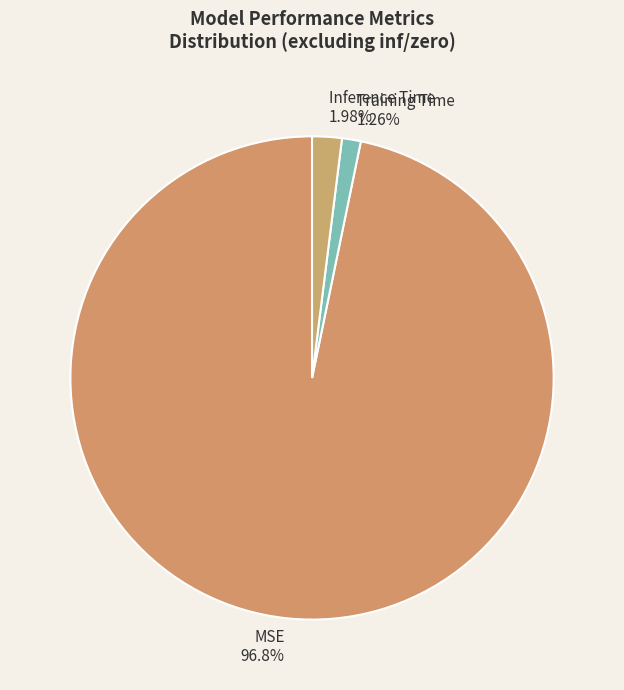

What is the smallest slice in the pie chart?

Training Time